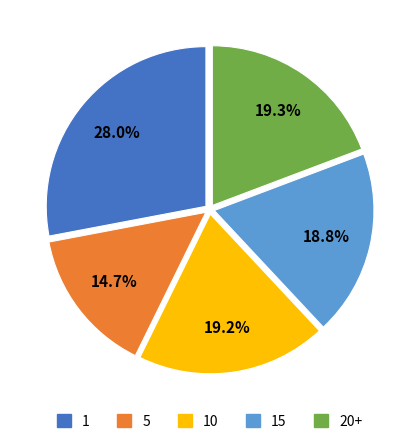

To the nearest percent, what is the average slice percentage?

20%